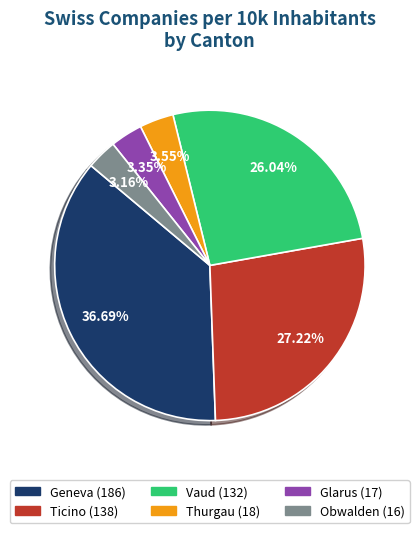

True or false: Glarus accounts for 3% of the total.

True